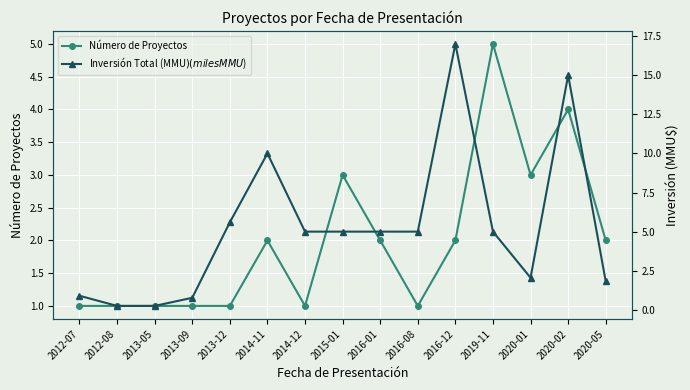

Which category has the lowest value in the Número de Proyectos series?

2012-07